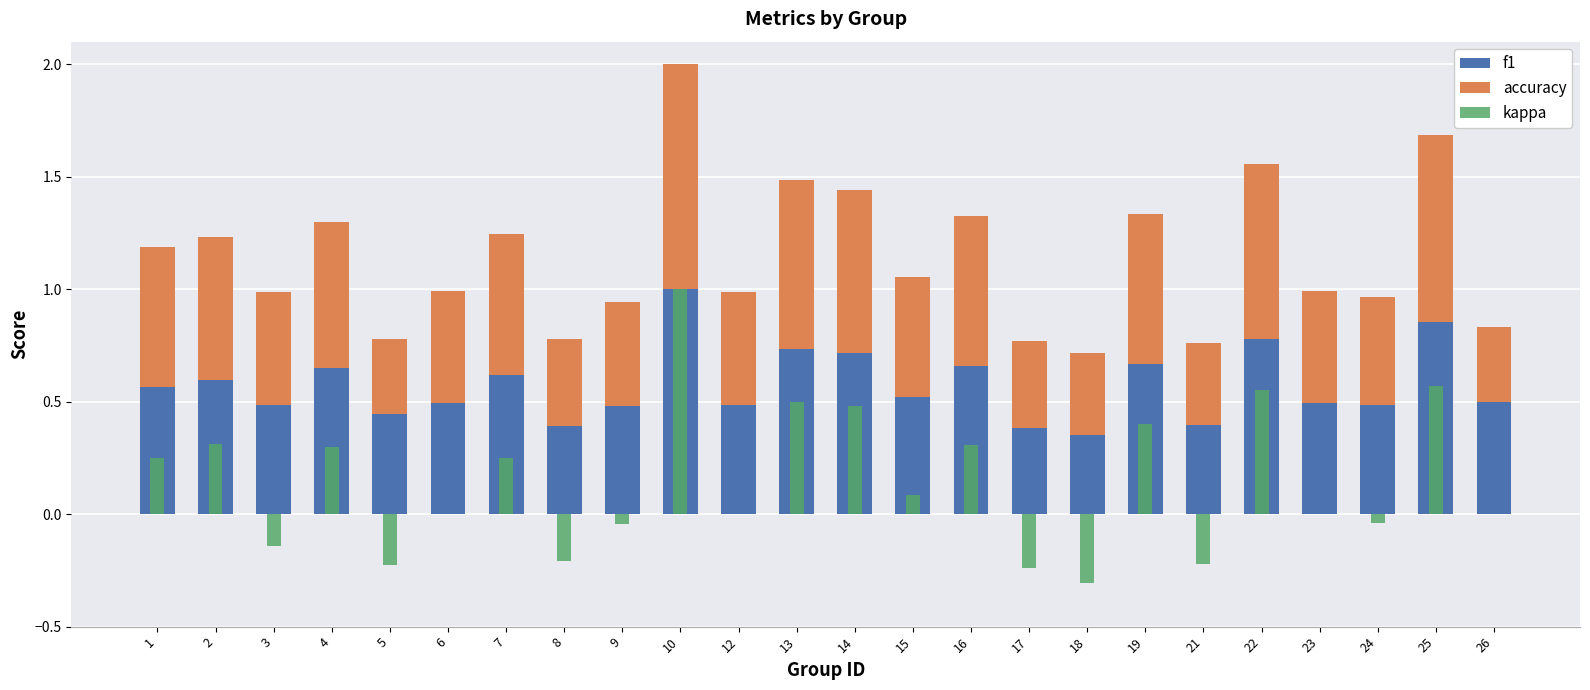

At how many categories does at least one series exceed 0?

24